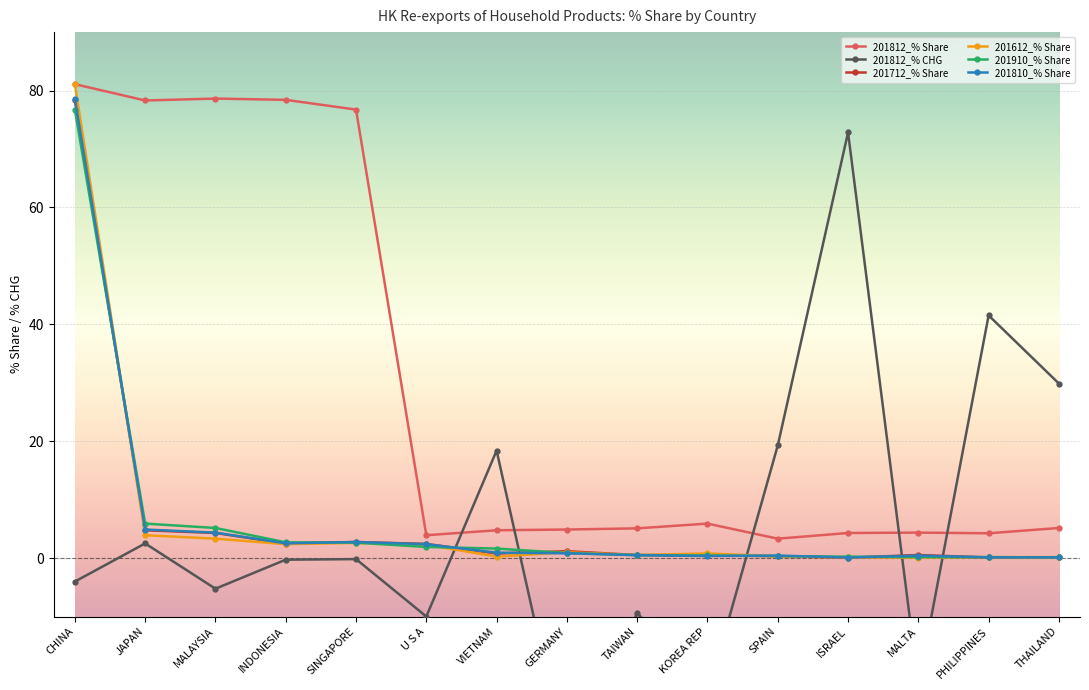

List the labels in order of 201812_% CHG value, smallest first.

GERMANY, KOREA REP, MALTA, U S A, TAIWAN, MALAYSIA, CHINA, INDONESIA, SINGAPORE, JAPAN, VIETNAM, SPAIN, THAILAND, PHILIPPINES, ISRAEL